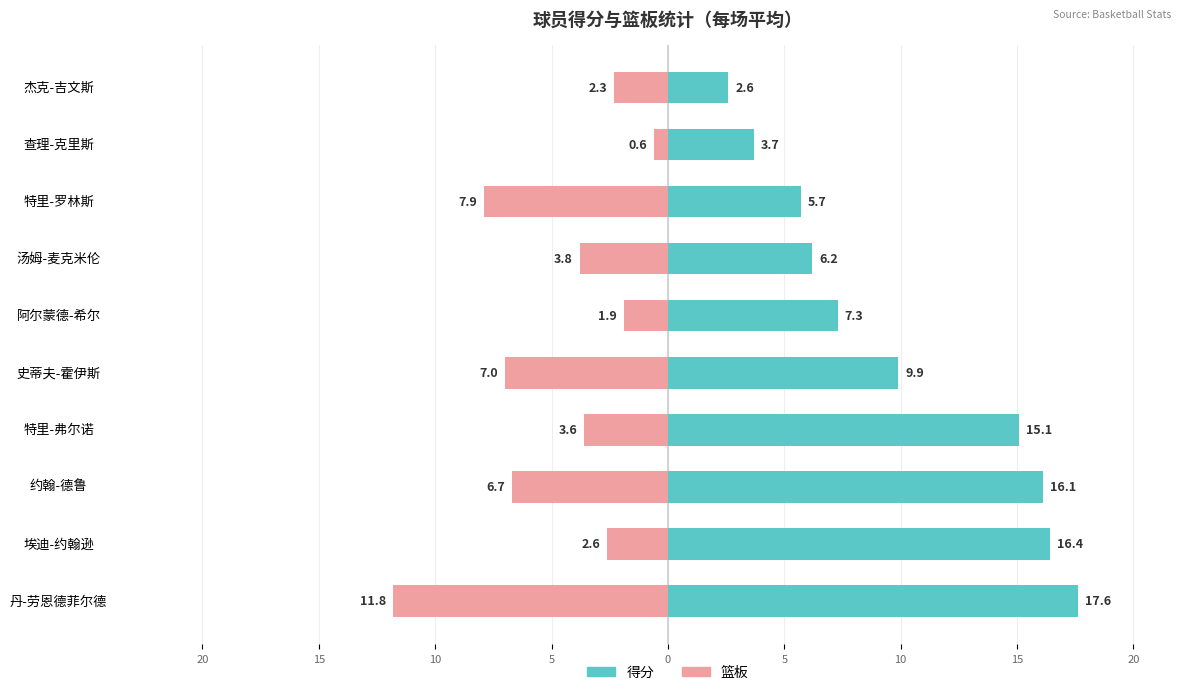

Count the number of data series in this chart.

2